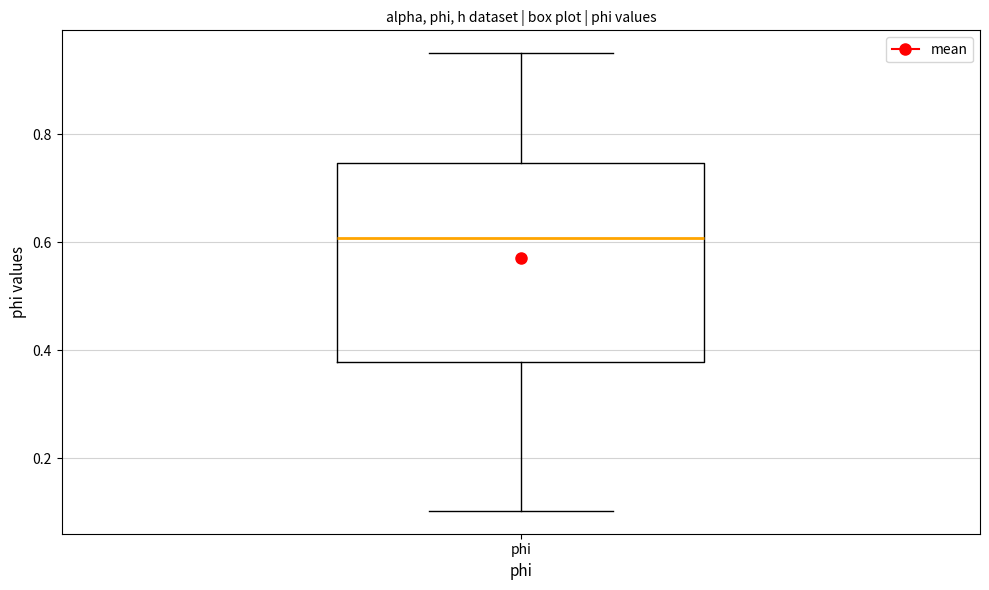

Where is the lower edge of the box for phi on the y-axis? The values are not printed on the chart, so give them approximately, as read against the axis.

0.38